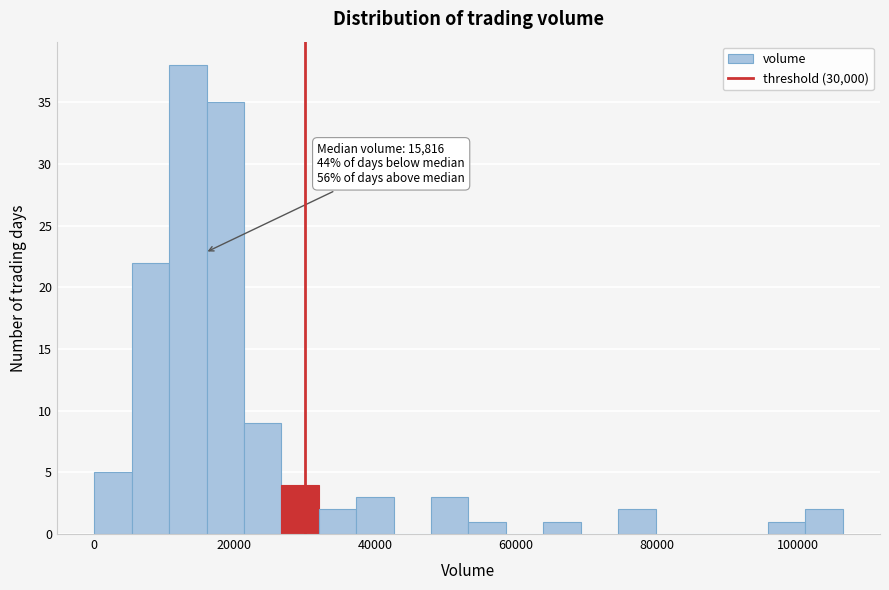

Around what value on the x-axis is the tallest bar? Give the approximate position of its centre, as read against the axis.

14000